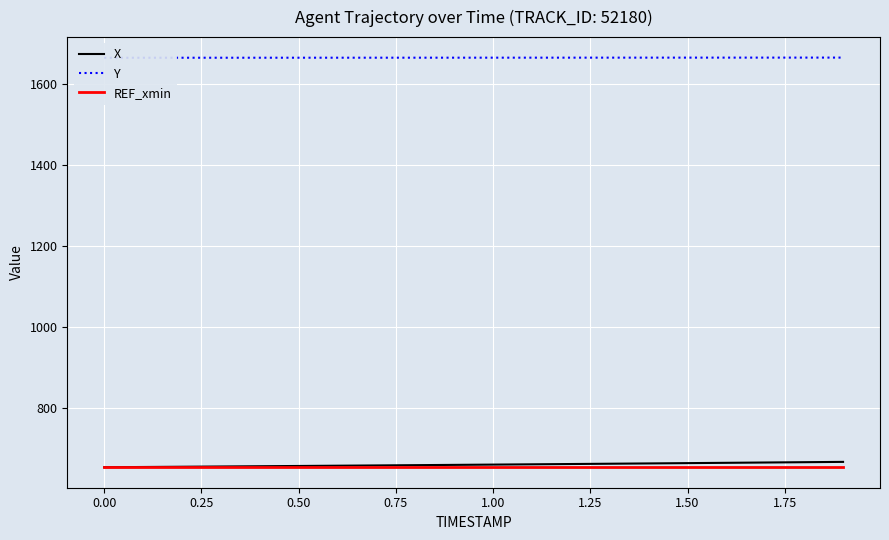

Which series has the largest total across all categories?

Y